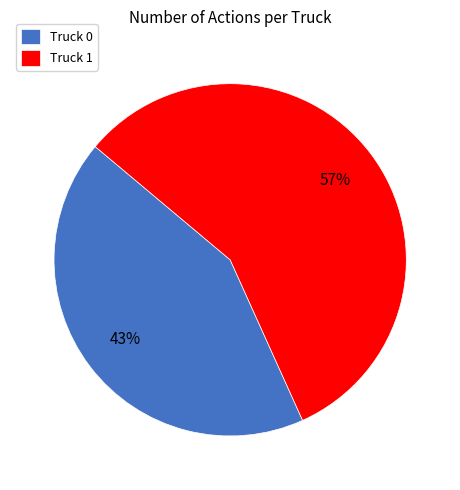

Between Truck 1 and Truck 0, which is larger?

Truck 1